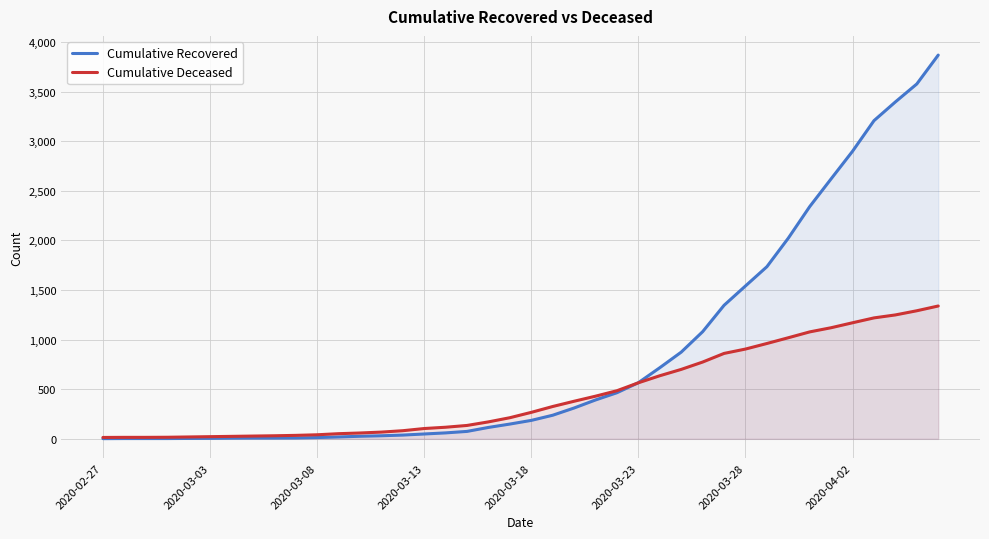

At which category is the sum across all series the highest?

39